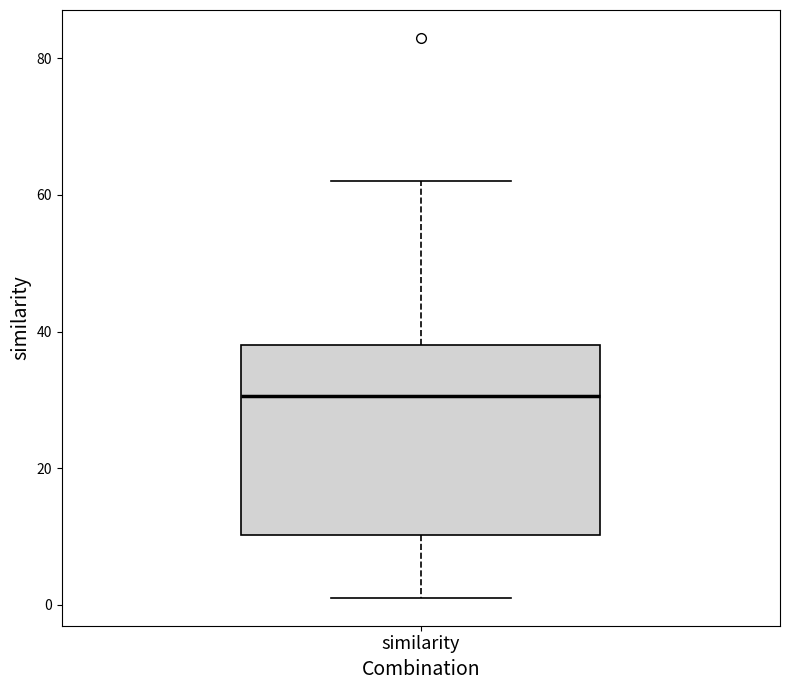

Transcribe this box plot: give where the median line is, the range the box spans, and where the two whiskers end, as read against the y-axis. The values are not printed on the chart, so give them approximately, as read against the axis.

median 30, box 10 to 38, whiskers 2 to 62